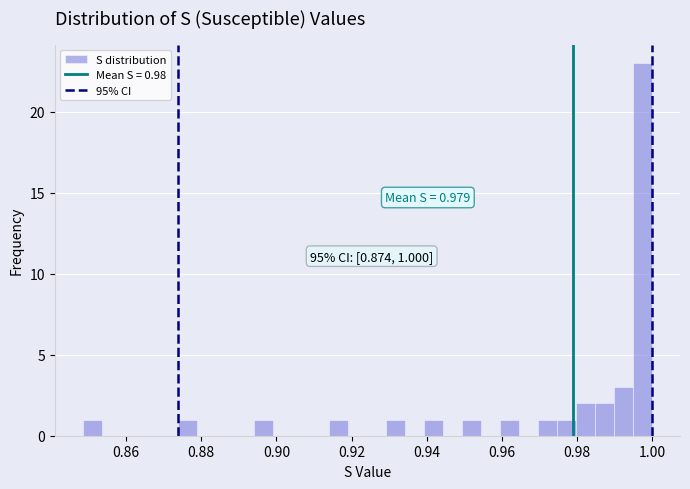

Around what value on the x-axis is the tallest bar? Give the approximate position of its centre, as read against the axis.

0.998